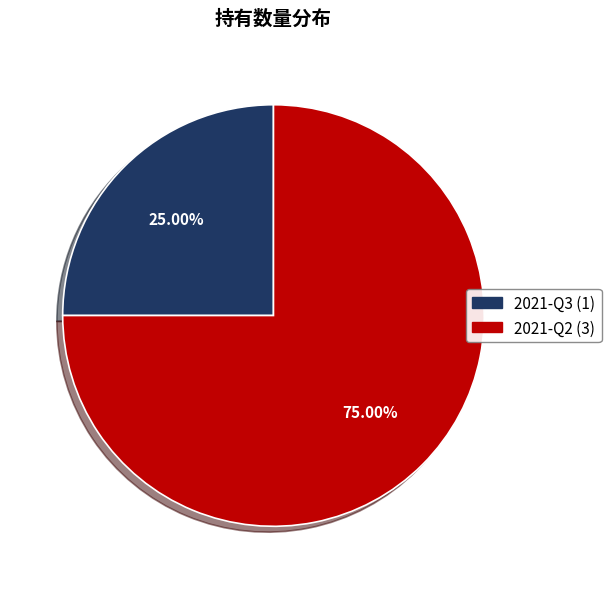

To the nearest percent, what is the combined percentage of 2021-Q2 and 2021-Q3?

100%